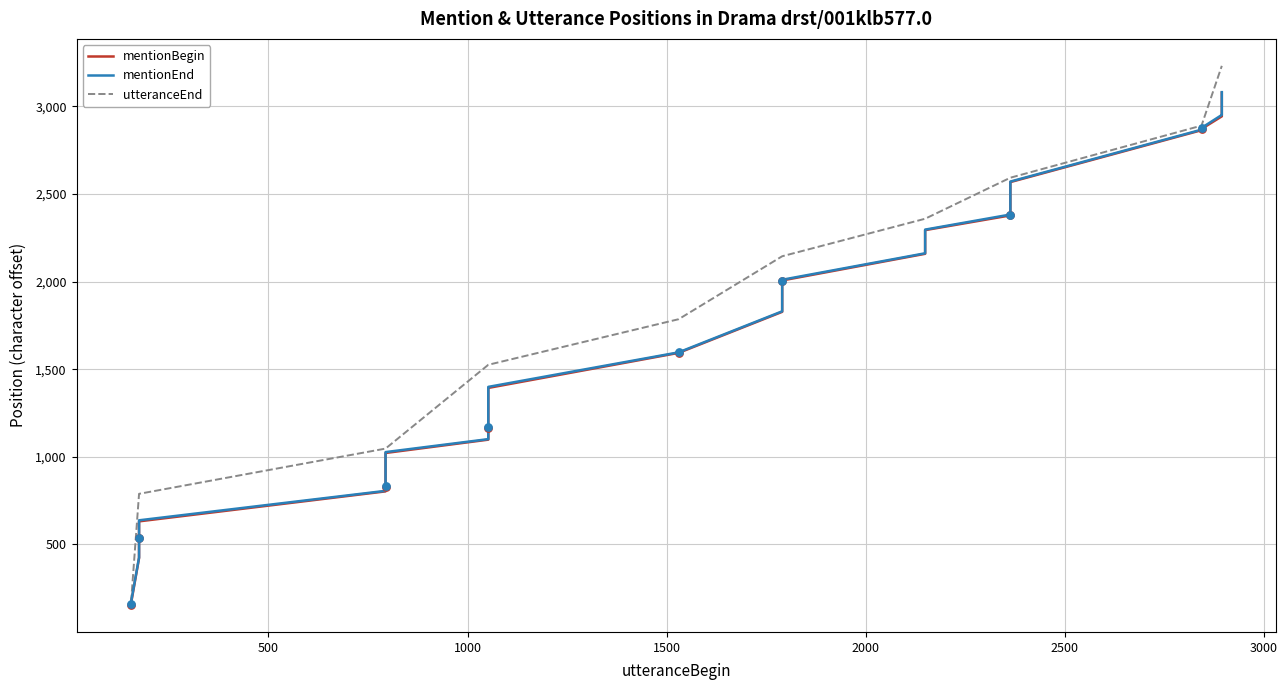

Is the value of utteranceEnd at 32 greater than the value of mentionBegin at 18?

Yes